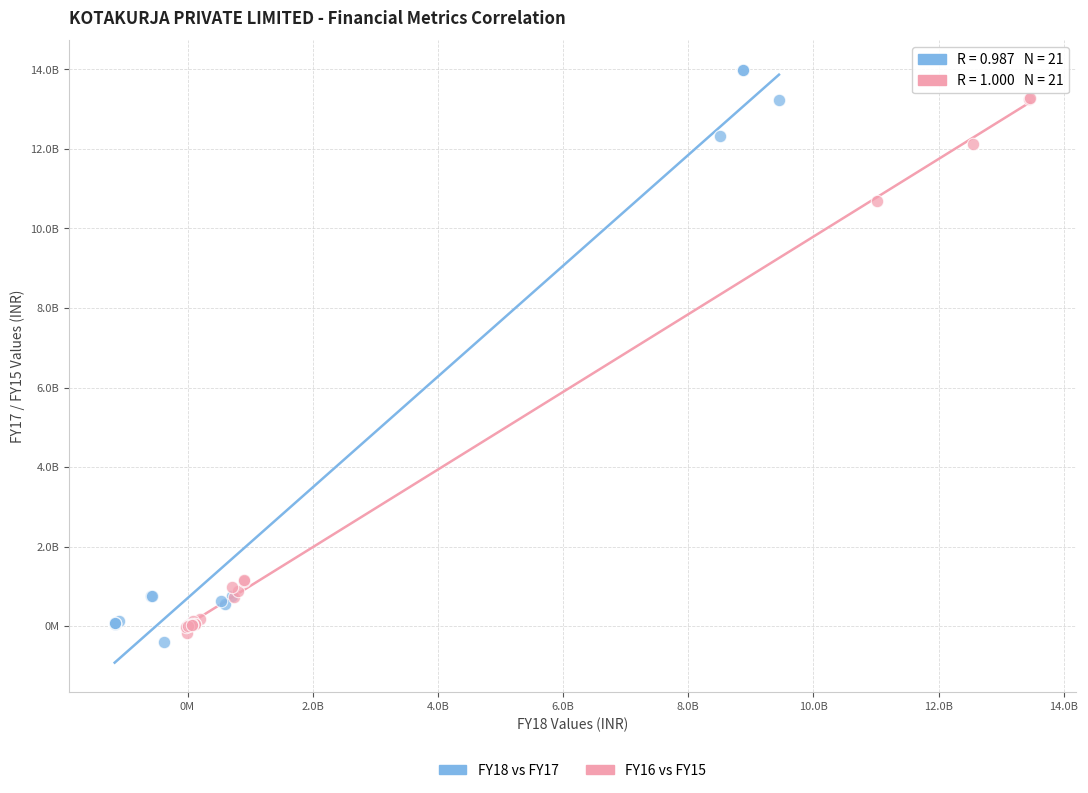

Which series has the widest spread of Y values?

FY18 vs FY17